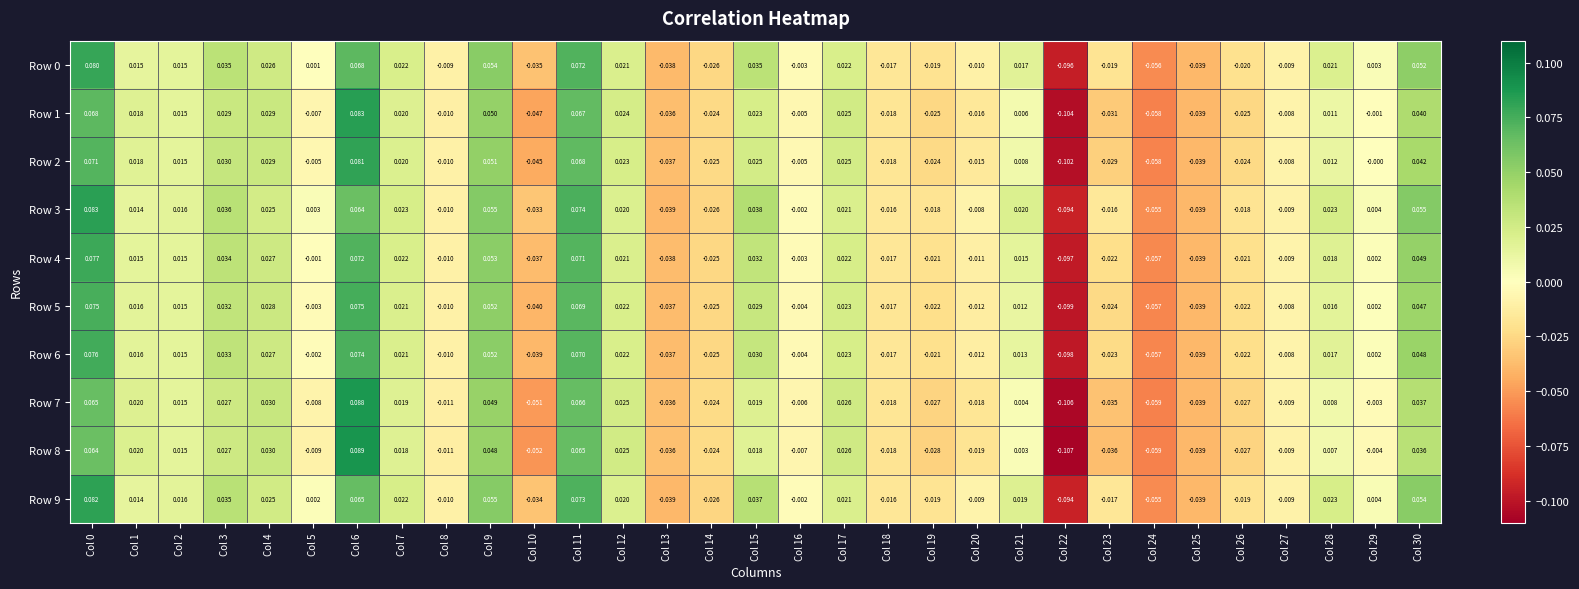

Is the value of Row 8 at Col 22 greater than the value of Row 3 at Col 5?

No